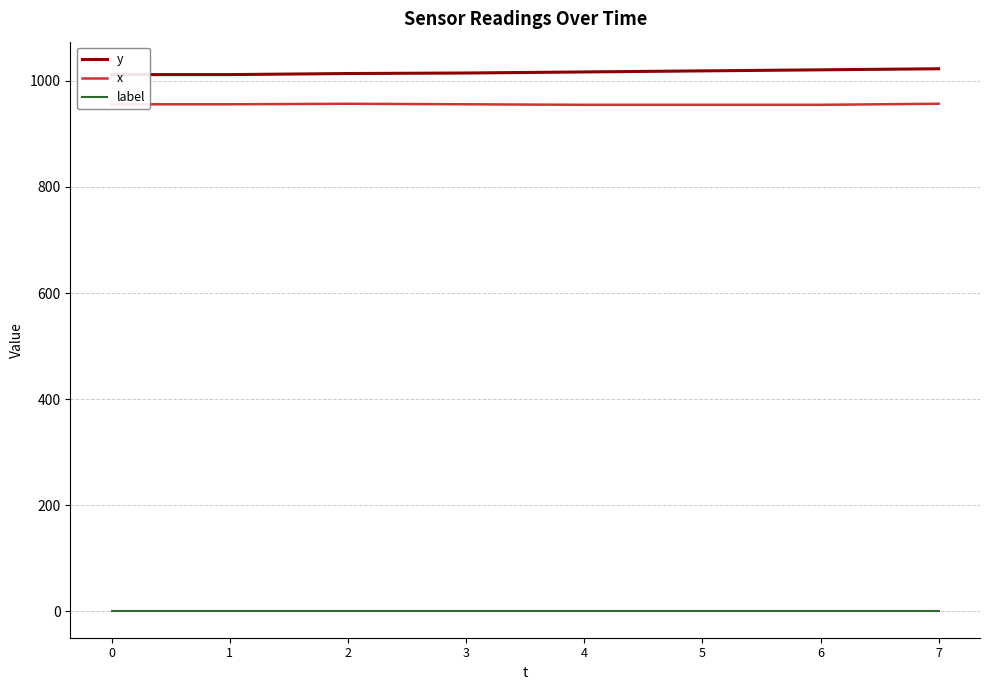

Reading right to left, list all the values displayed in this chart.

y: 7=1023	6=1021	5=1019	4=1017	3=1015	2=1014	1=1012	0=1012
x: 7=957	6=955	5=955	4=955	3=956	2=957	1=956	0=956
label: 7=1	6=1	5=1	4=1	3=1	2=1	1=1	0=1